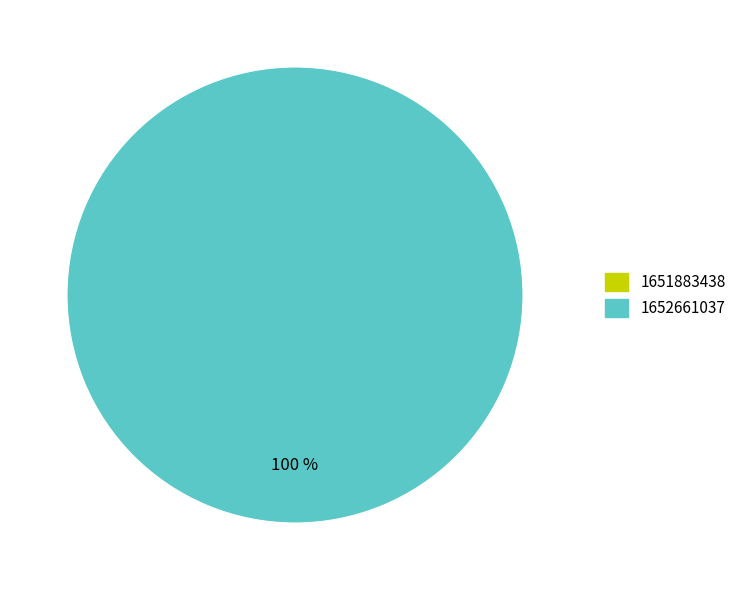

What is the change in value from 1651883438 to 1652661037?

+1